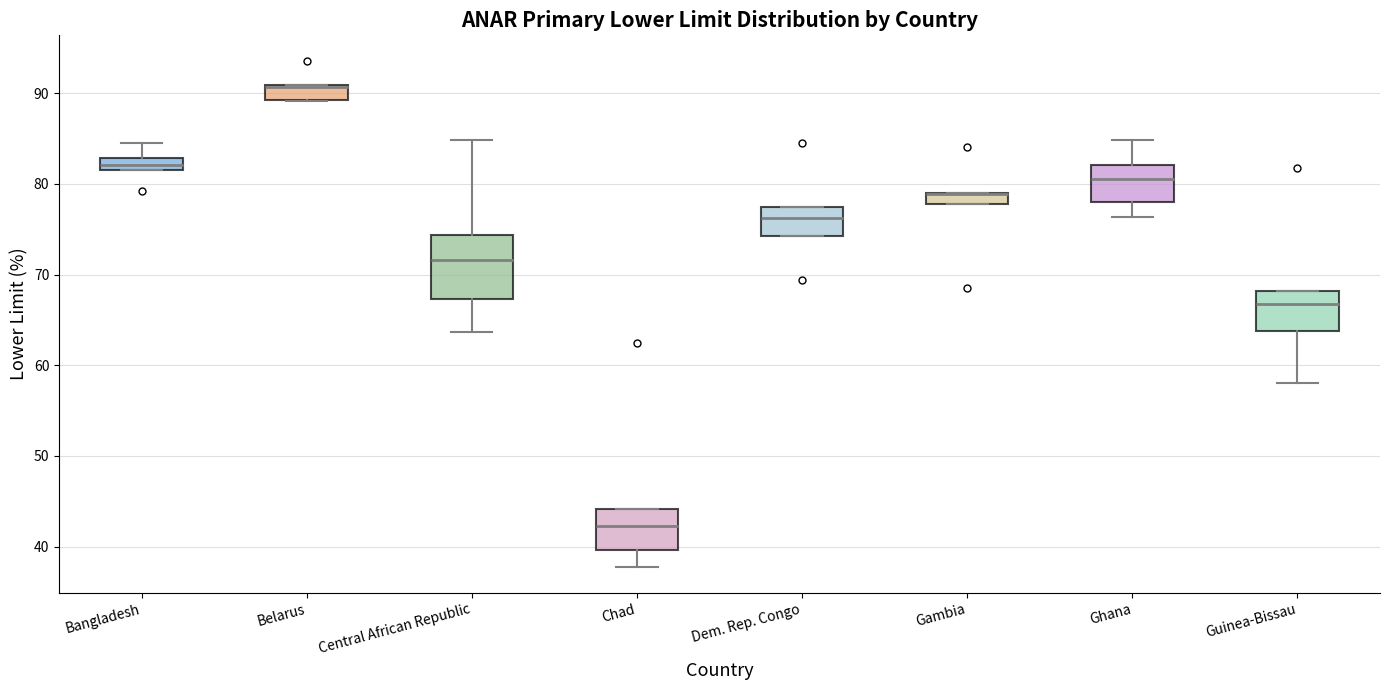

Where does the lower whisker of the box for Guinea-Bissau end on the y-axis? The values are not printed on the chart, so give them approximately, as read against the axis.

58